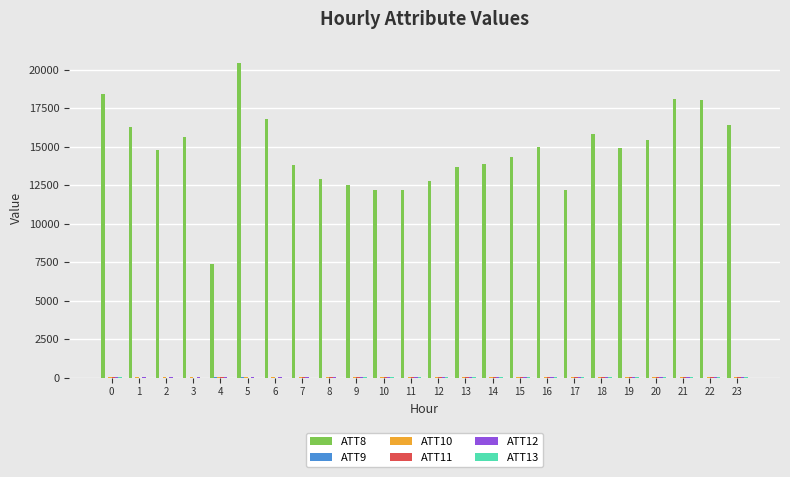

Which series has the largest total across all categories?

ATT8